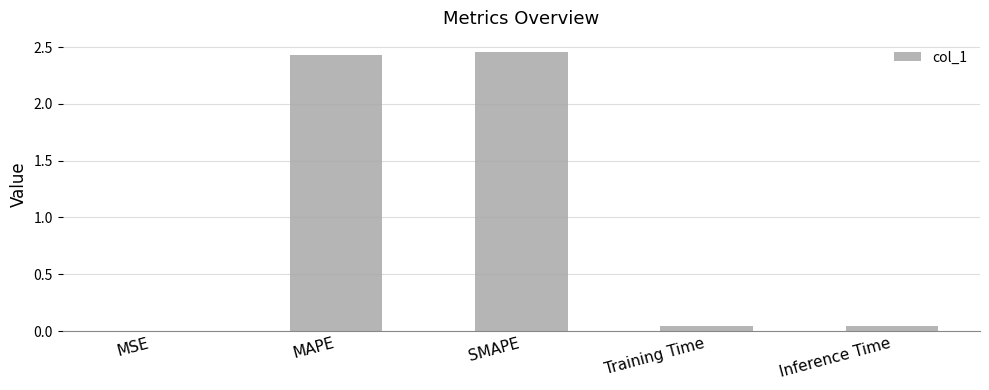

What is the sum of all values?

5.0